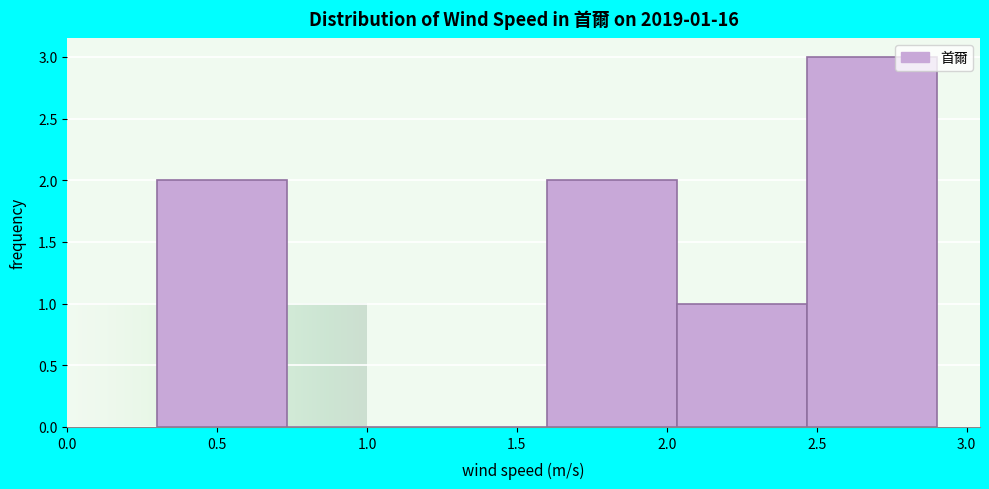

Over which range of the x-axis is the bar tallest?

2.45 to 2.90